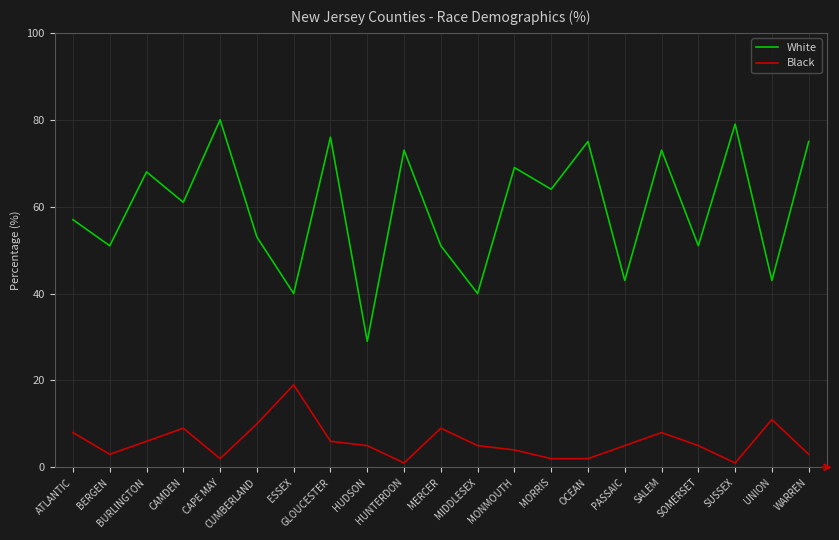

True or false: Black and White intersect in this chart.

False